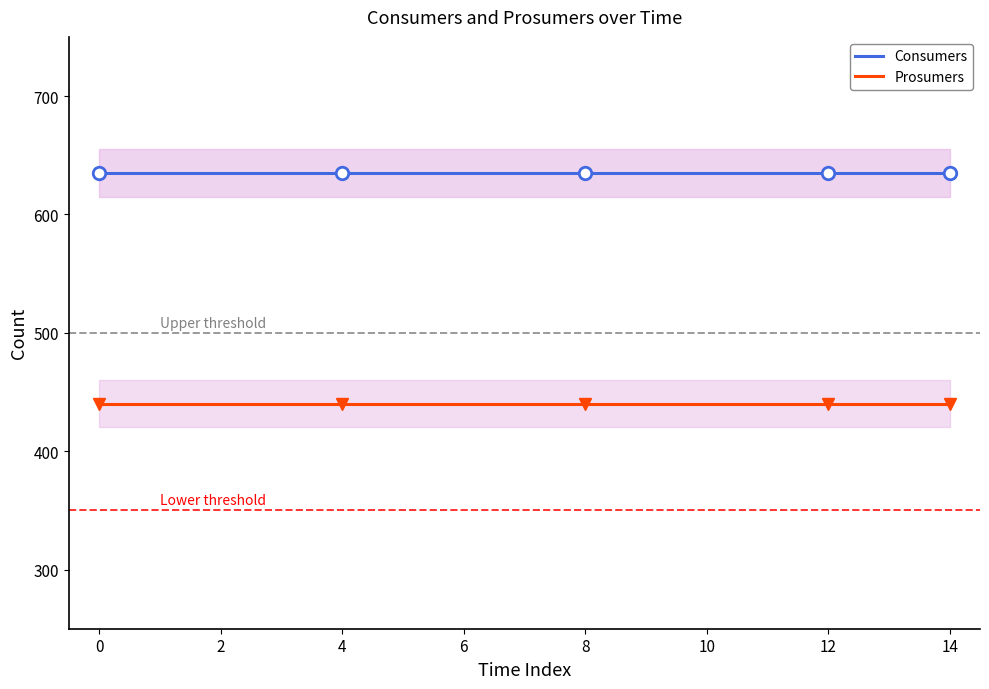

True or false: Prosumers and Consumers cross at least once.

False